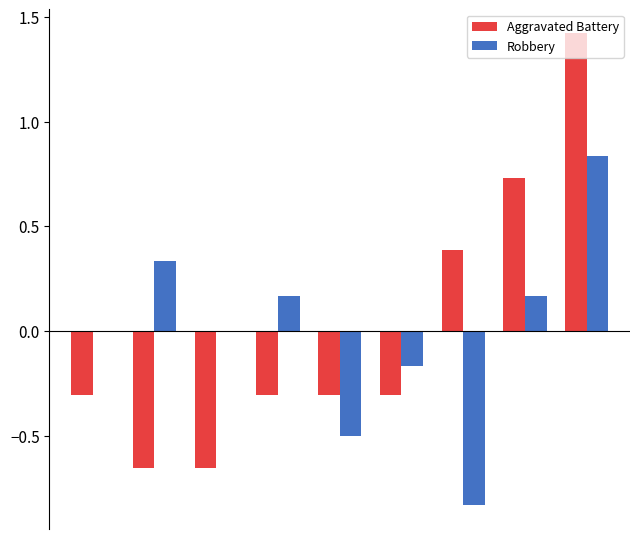

What is the maximum value for Aggravated Battery?

1.4